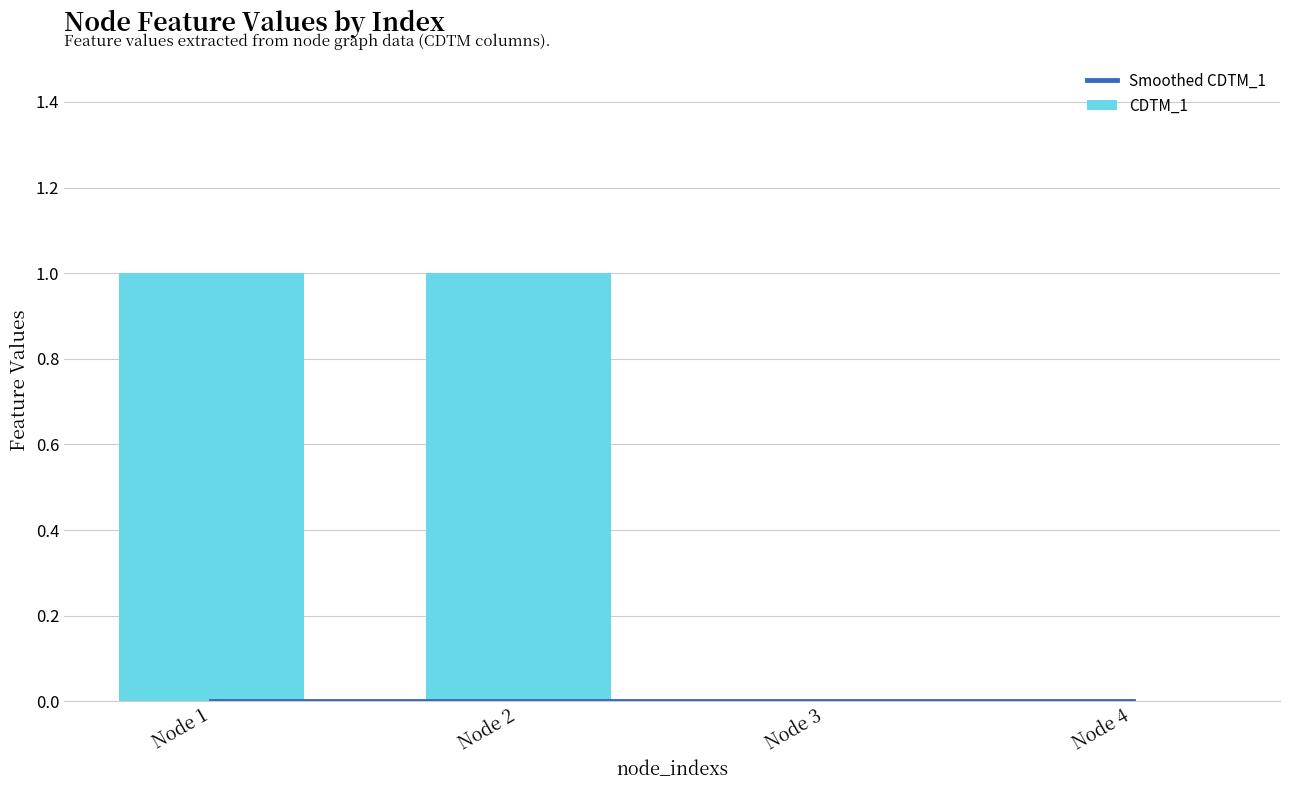

Reading right to left, extract all data points from this chart.

Smoothed CDTM_1: 0	0	0	0
CDTM_1: 0	0	1	1